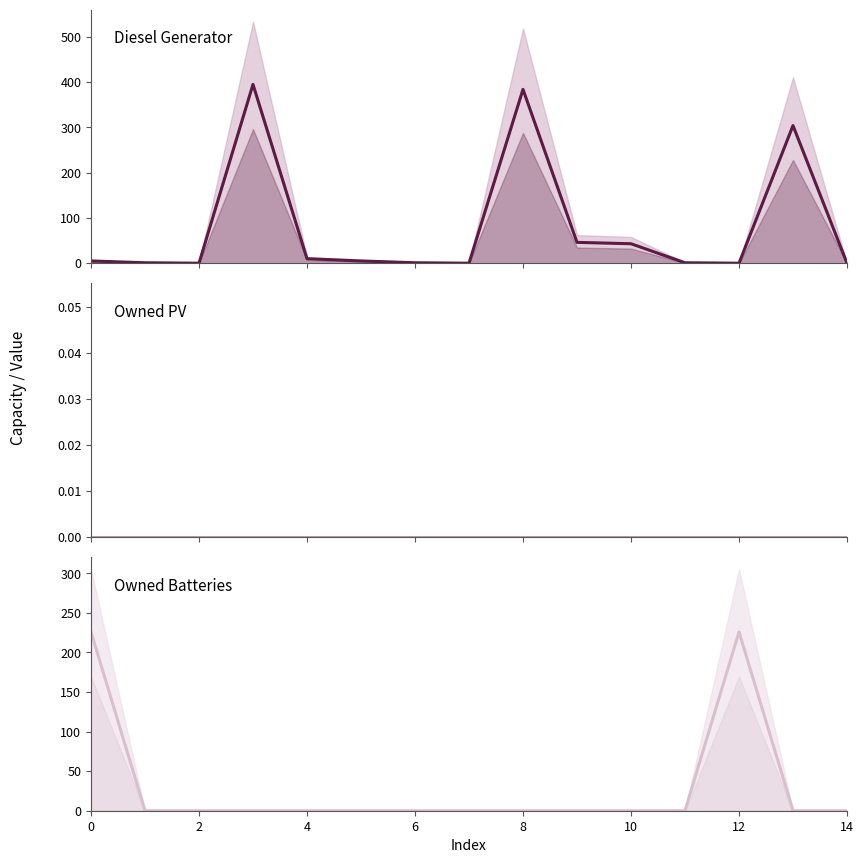

Is the value of Owned Batteries at 0 greater than the value of Owned PV at 2?

Yes